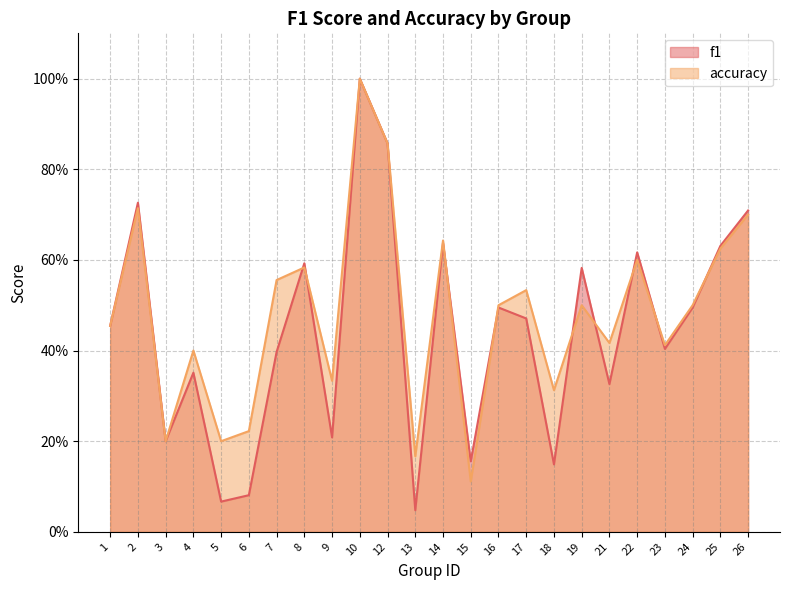

At which category does f1 reach its first local valley?

3